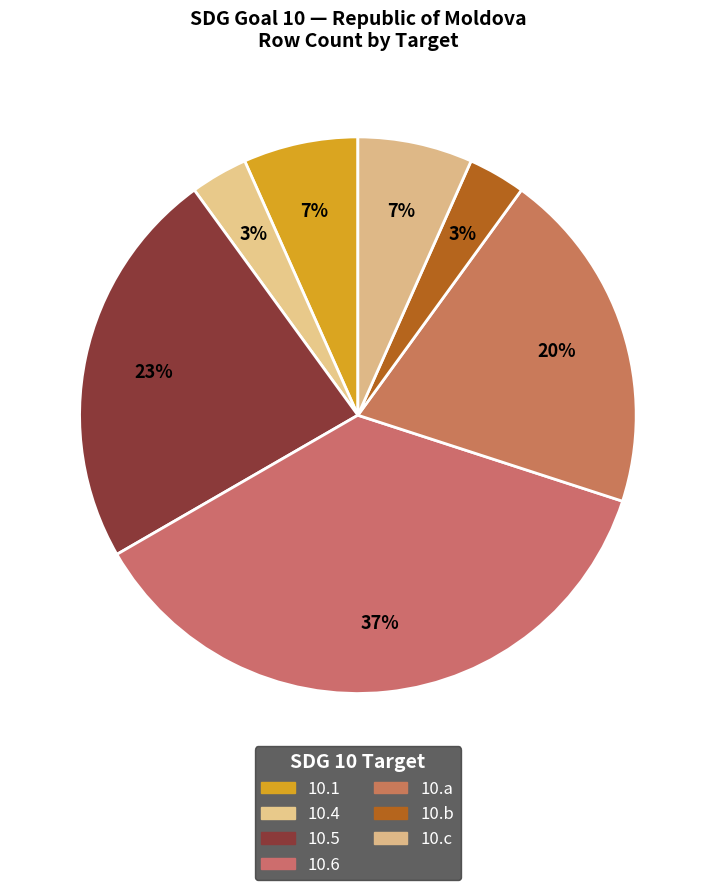

What is the largest slice in the pie chart?

10.6